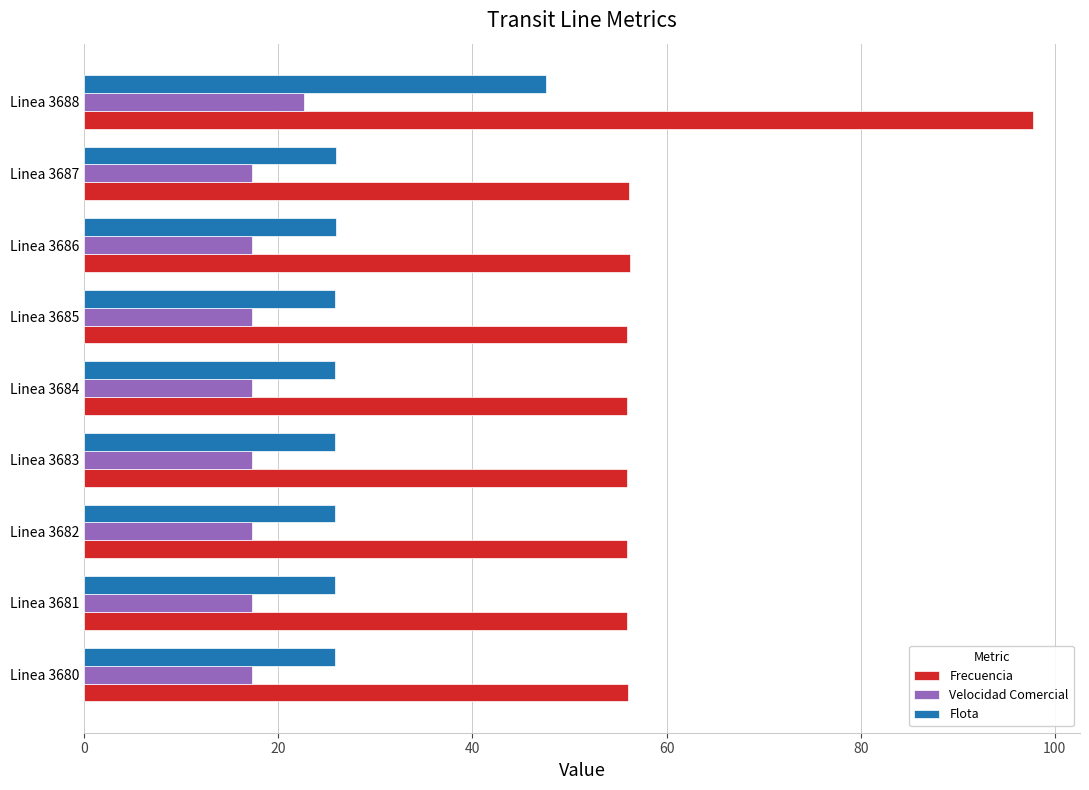

What is the approximate value of Velocidad Comercial at Linea 3680?

17.3